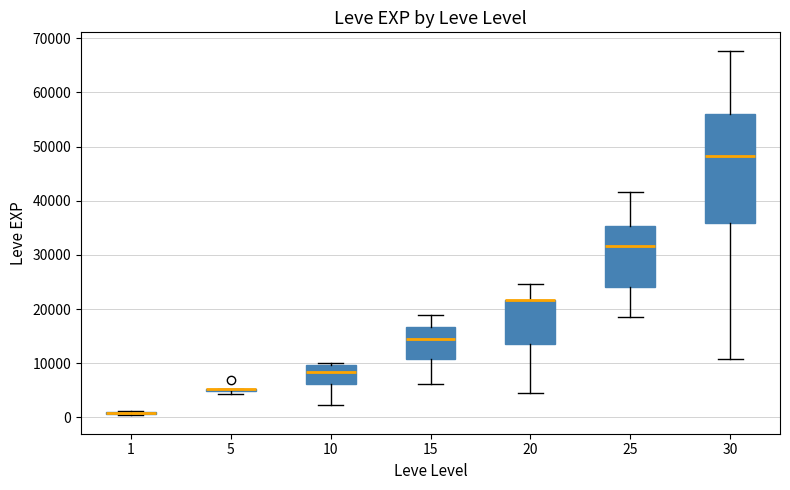

Where is the upper edge of the box at x = 15 on the y-axis? The values are not printed on the chart, so give them approximately, as read against the axis.

17000